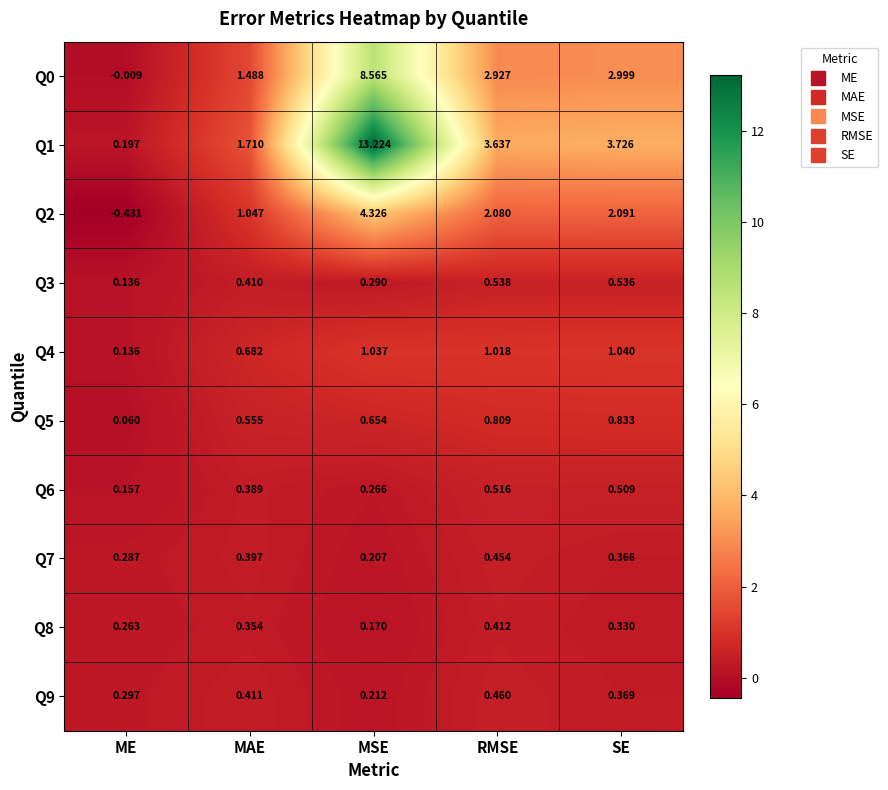

Is the value of Q4 at RMSE greater than the value of Q9 at SE?

Yes